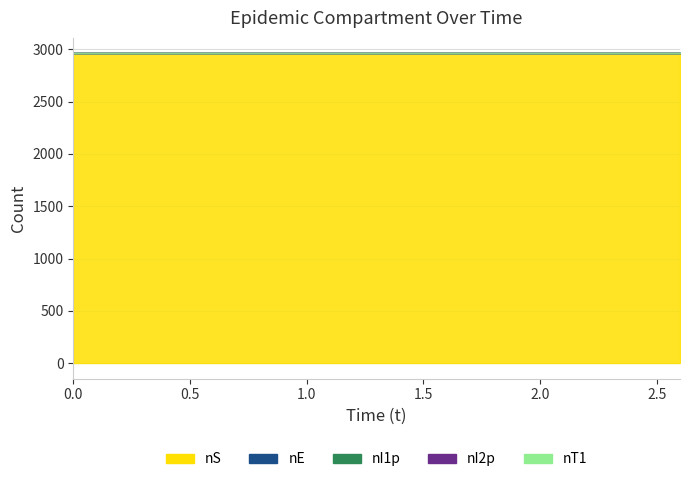

In nI2p, how many points are higher than both neighbors (excluding endpoints)?

1